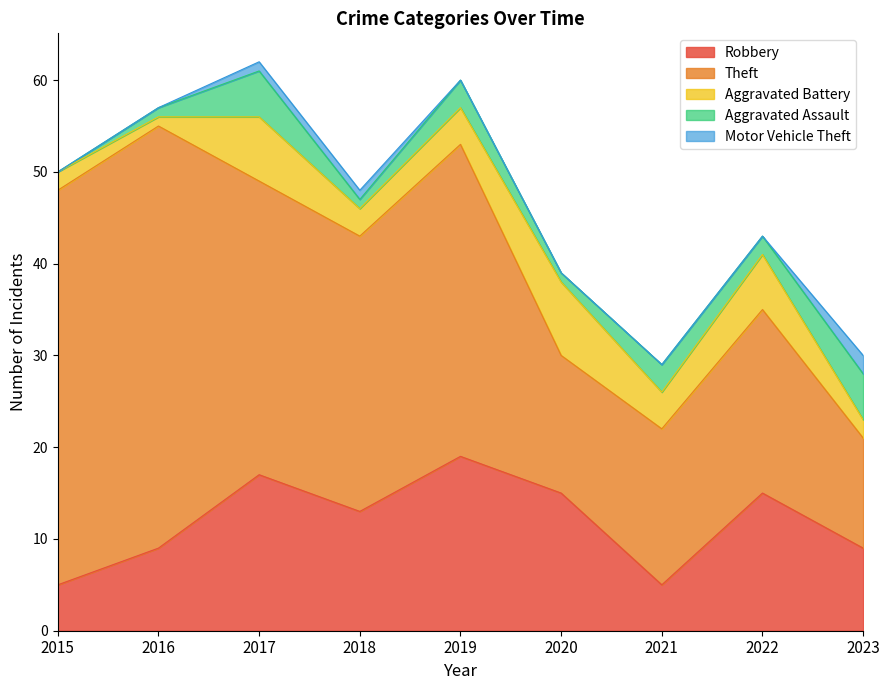

What is the difference between the maximum and minimum values in the Motor Vehicle Theft series?

2